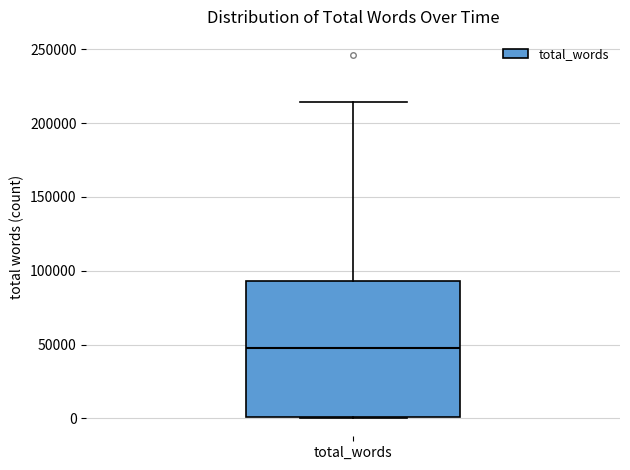

Read this box plot against the y-axis: the position of the median line, the range covered by the box, and the ends of both whiskers. The values are not printed on the chart, so give them approximately, as read against the axis.

median 50000, box 0 to 95000, whiskers 0 to 215000